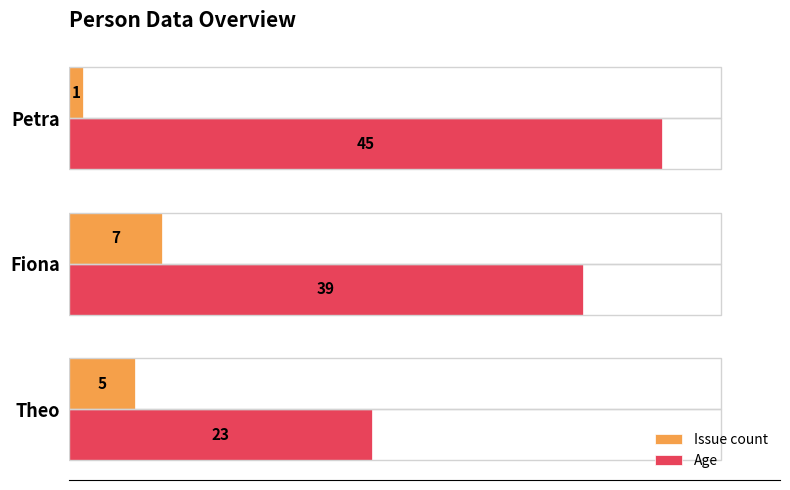

What is the maximum value shown in the chart?

45